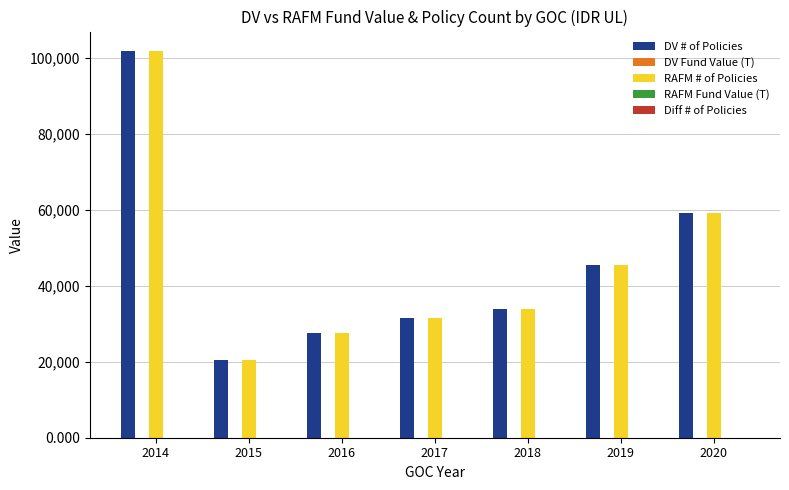

What is the sum of all RAFM # of Policies values?

320099.0